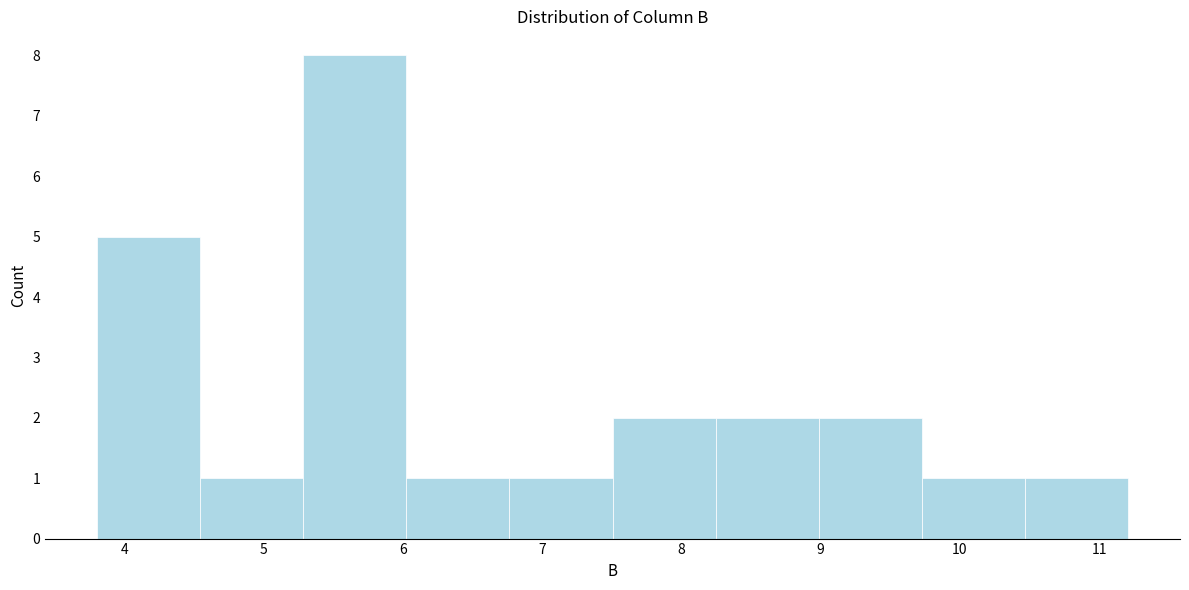

Reading left to right, list every bar in this chart as the range it spans on the x-axis followed by its height. Neither the bar edges nor the heights are printed on the chart, so give them approximately, as read against the axes.

3.8 to 4.5: 5
4.5 to 5.3: 1
5.3 to 6.0: 8
6.0 to 6.8: 1
6.8 to 7.5: 1
7.5 to 8.2: 2
8.2 to 9.0: 2
9.0 to 9.7: 2
9.7 to 10.5: 1
10.5 to 11.2: 1